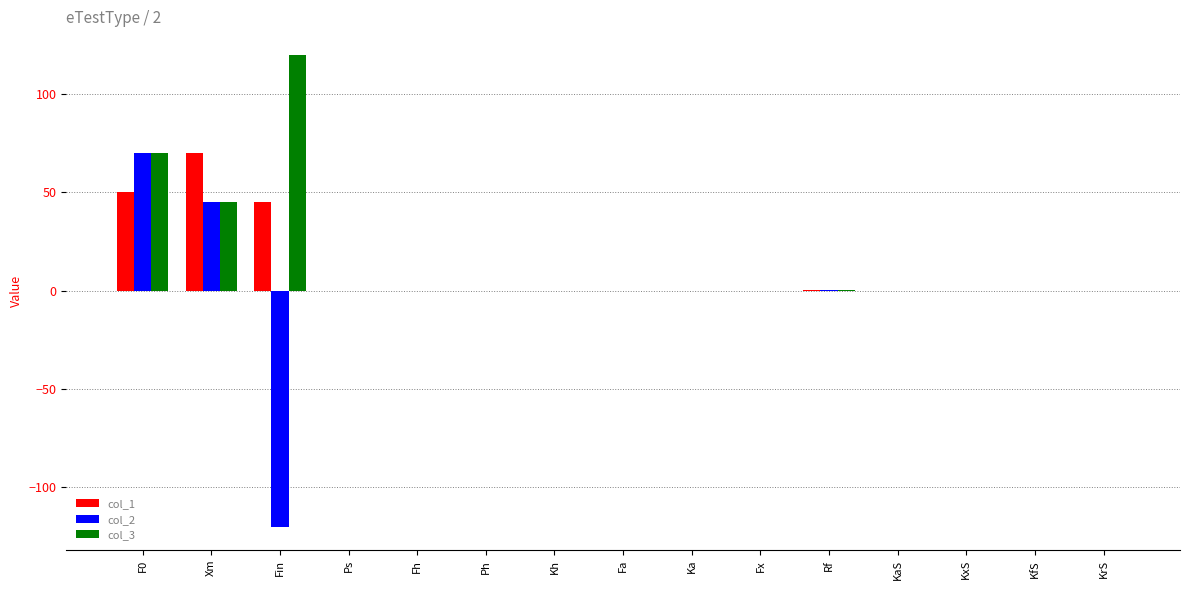

How many distinct data groups are displayed?

3